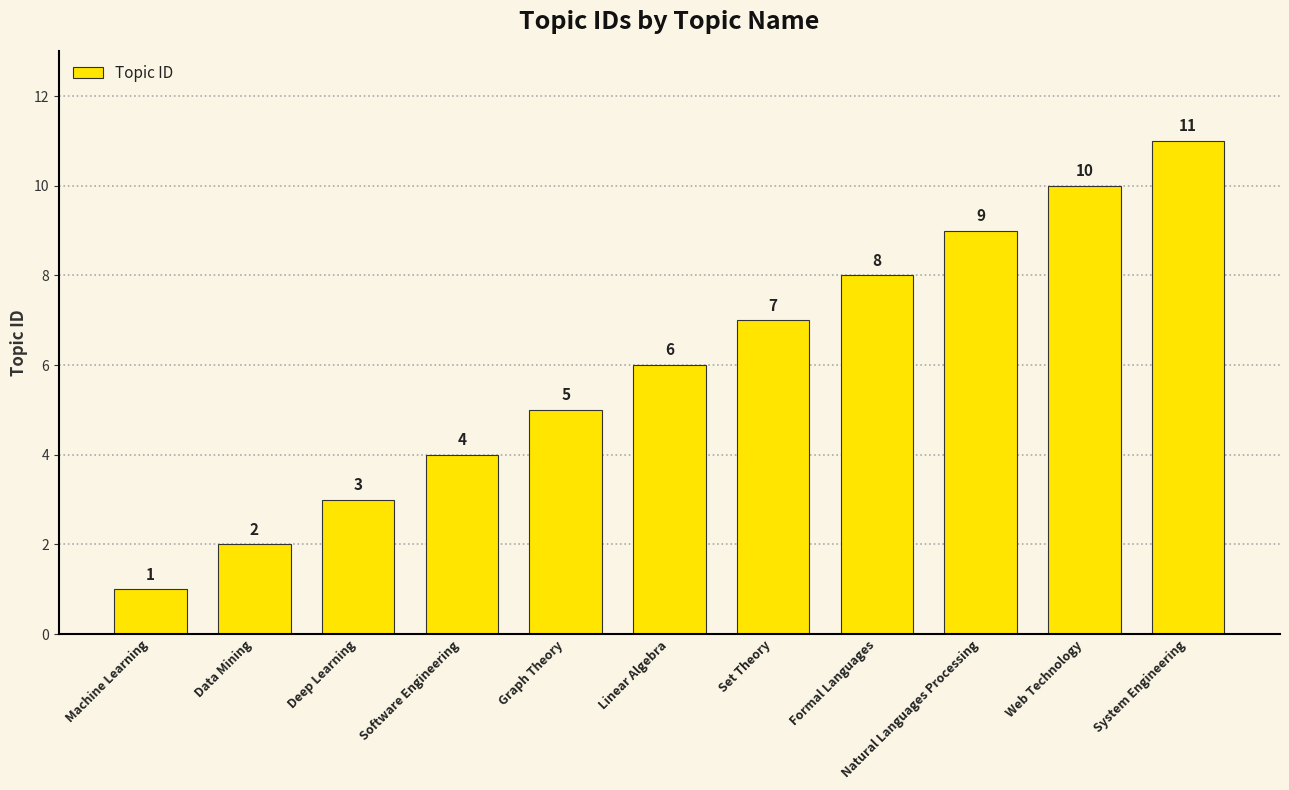

Reading left to right, list all the values displayed in this chart.

Machine Learning=1	Data Mining=2	Deep Learning=3	Software Engineering=4	Graph Theory=5	Linear Algebra=6	Set Theory=7	Formal Languages=8	Natural Languages Processing=9	Web Technology=10	System Engineering=11